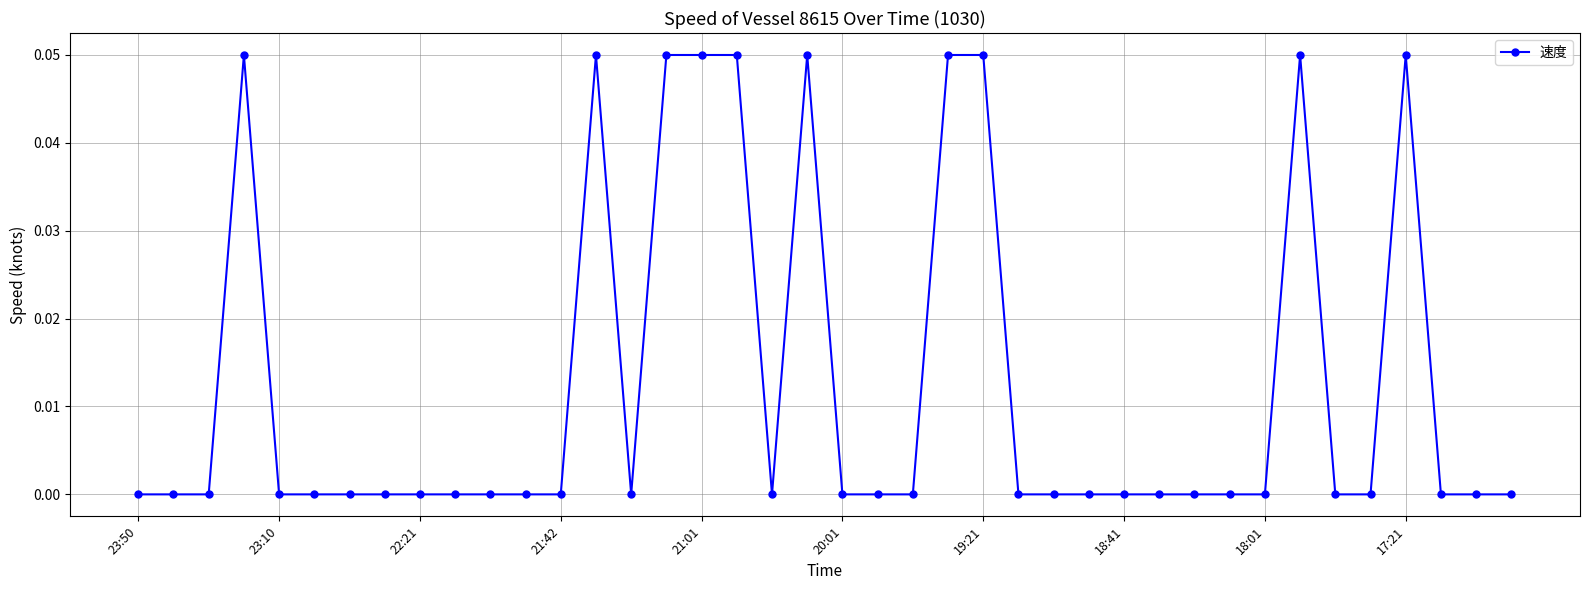

What is the sum of all values?

0.5